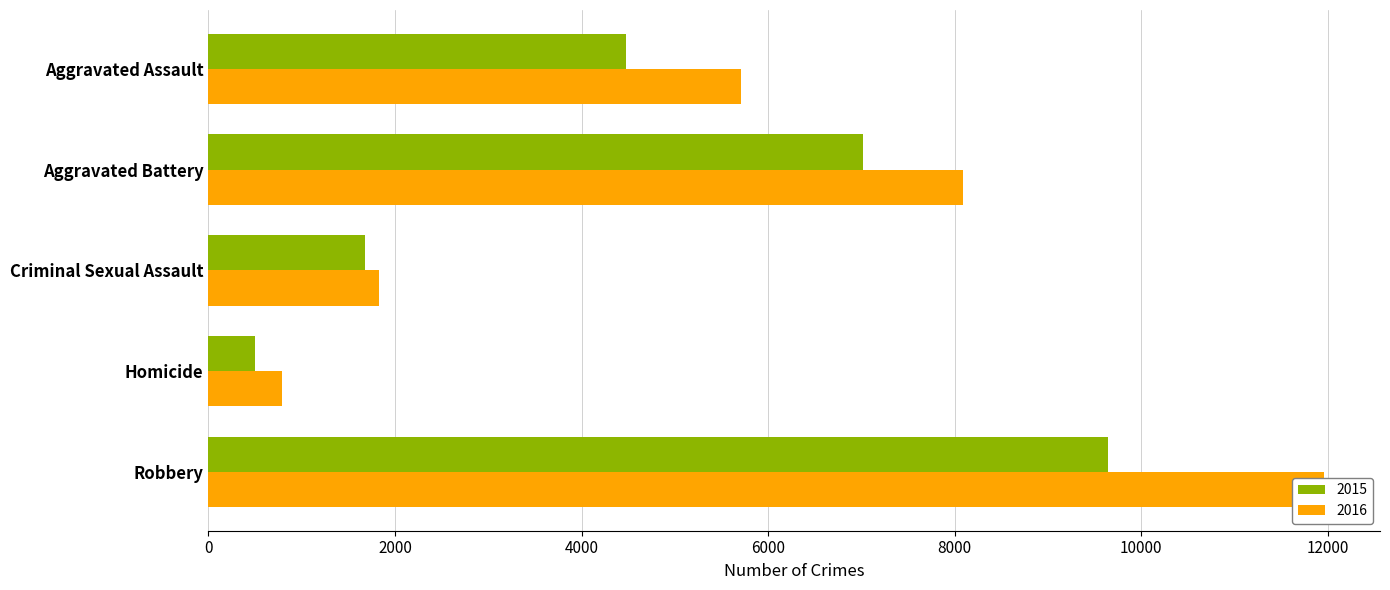

Between Homicide and Robbery, which series saw the biggest shift?

2016